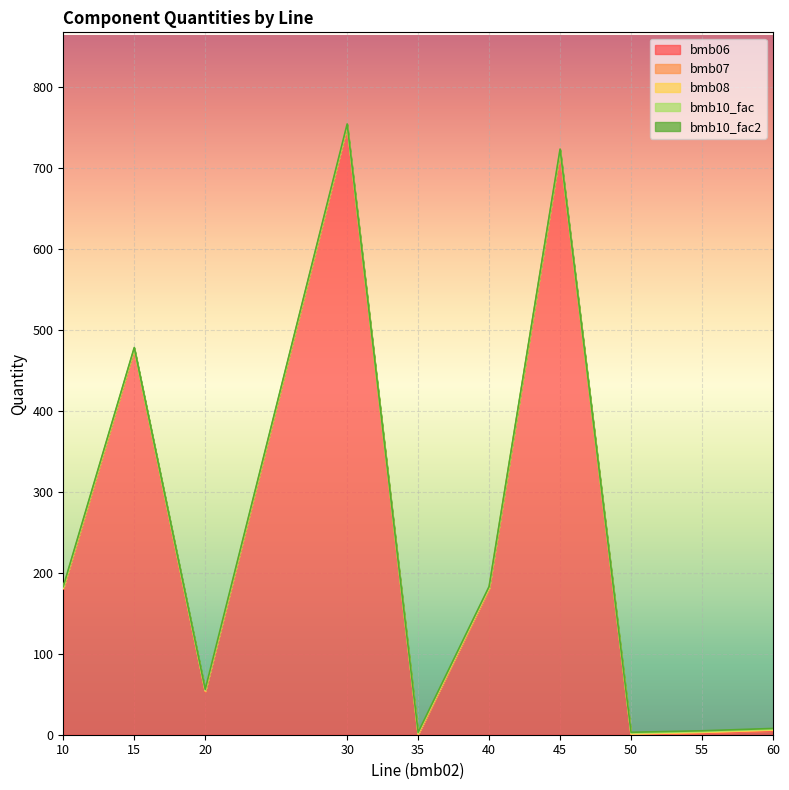

True or false: bmb08 has a value of 0.0 at 20.

True